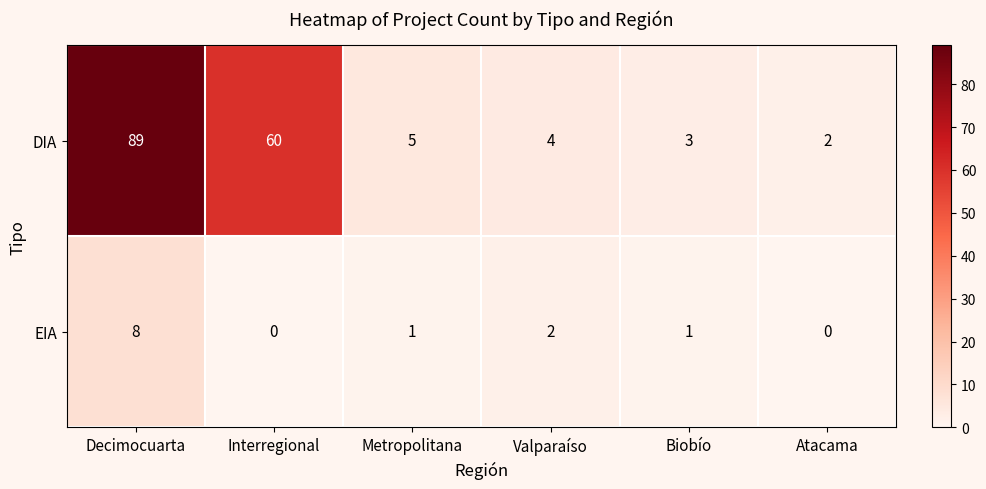

True or false: EIA has a value of 1 at Biobío.

True